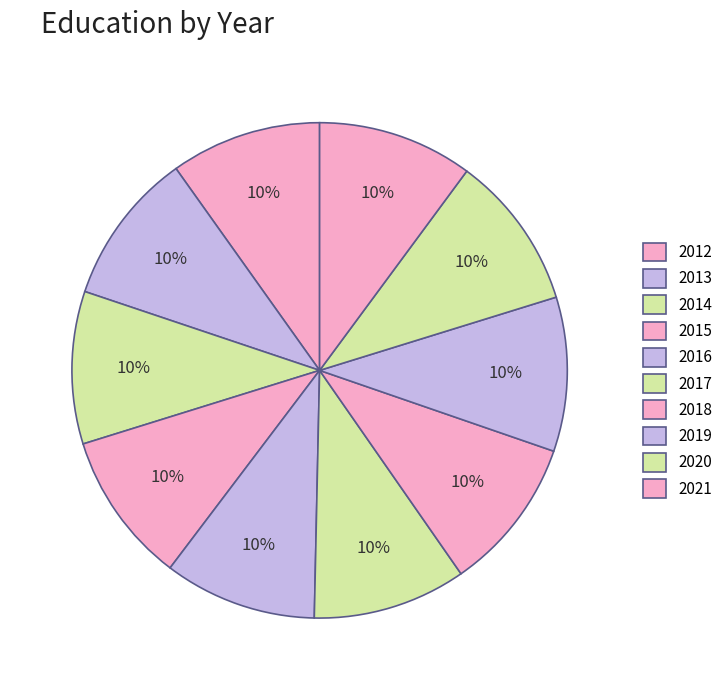

Which slice is the largest?

2021